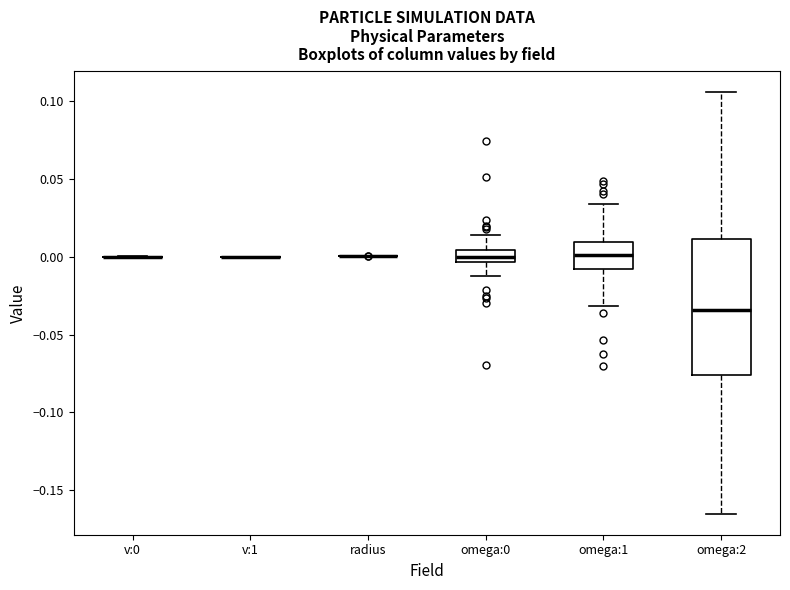

Reading left to right, read every box against the y-axis: the position of its median line, the range the box covers, and the ends of its whiskers. The values are not printed on the chart, so give them approximately, as read against the axis.

v:0: box collapsed to a line at 0.000, whiskers 0.000 to 0.000
v:1: box collapsed to a line at 0.000, whiskers 0.000 to 0.000
radius: box collapsed to a line at 0.000, whiskers 0.000 to 0.000
omega:0: median 0.000, box -0.005 to 0.005, whiskers -0.015 to 0.015
omega:1: median 0.000, box -0.010 to 0.010, whiskers -0.030 to 0.035
omega:2: median -0.035, box -0.075 to 0.010, whiskers -0.165 to 0.105